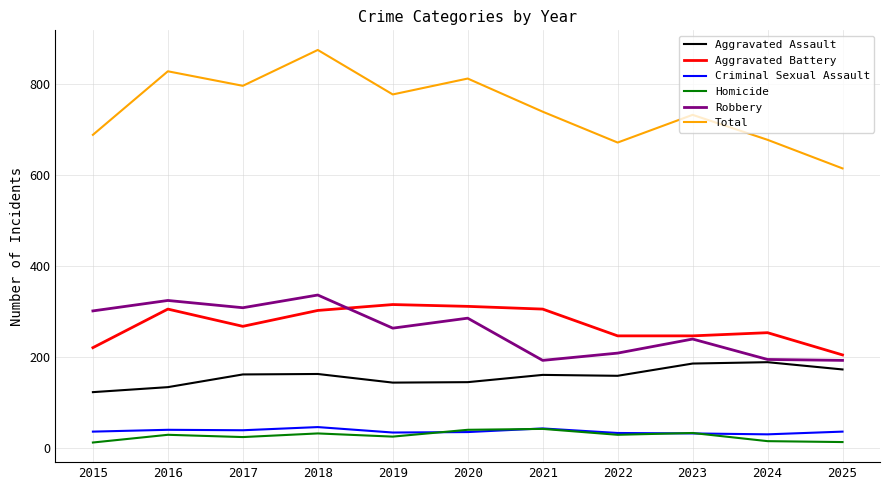

At which category does Aggravated Battery reach its first local peak?

2016